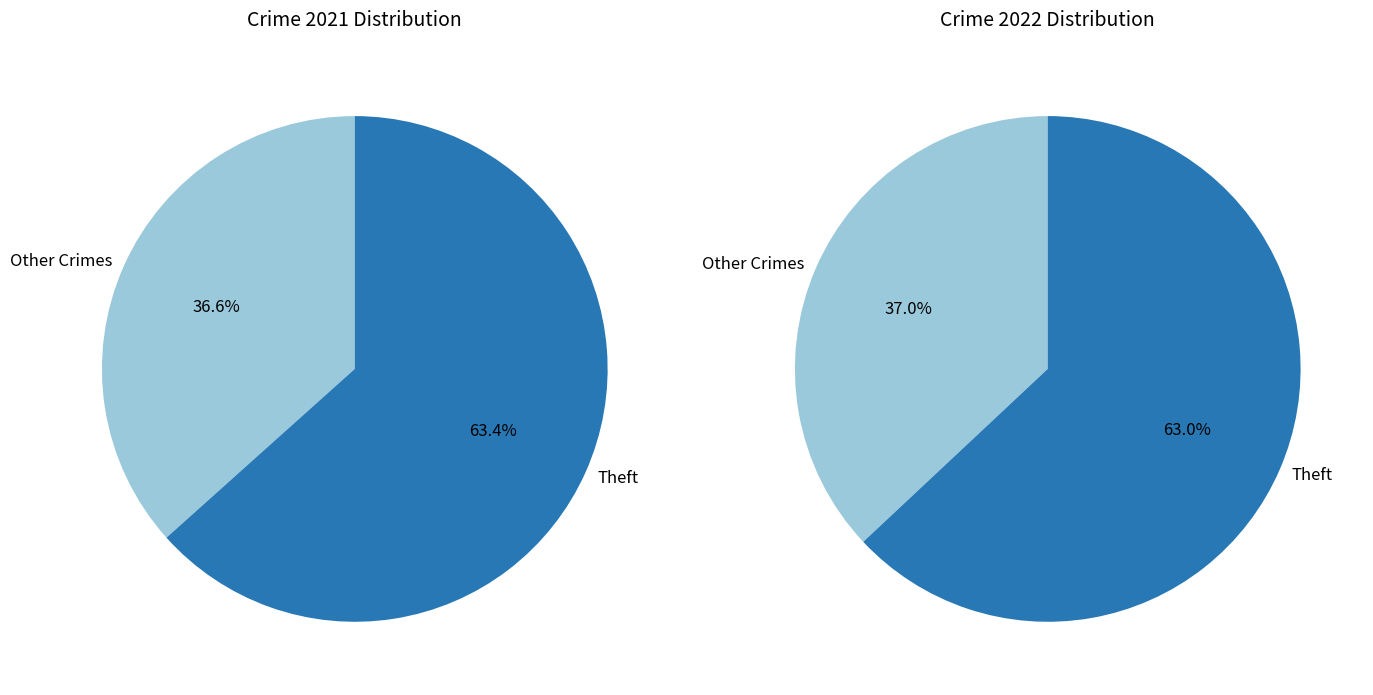

Is there a majority slice in this chart?

Yes